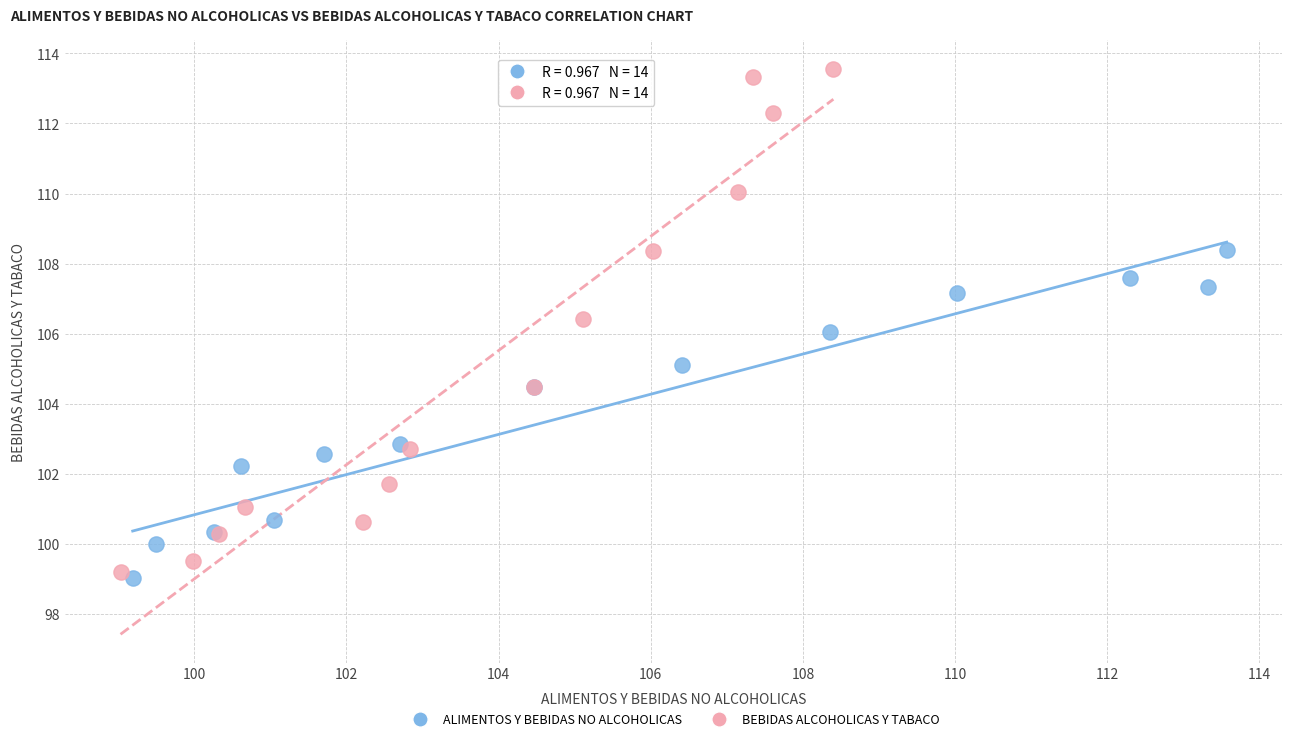

What are all the series names shown in the legend?

ALIMENTOS Y BEBIDAS NO ALCOHOLICAS, BEBIDAS ALCOHOLICAS Y TABACO